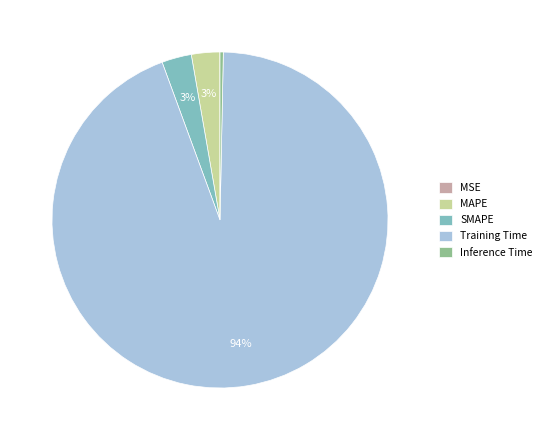

To the nearest percent, what is the difference between the Training Time and Inference Time slice percentages?

94%